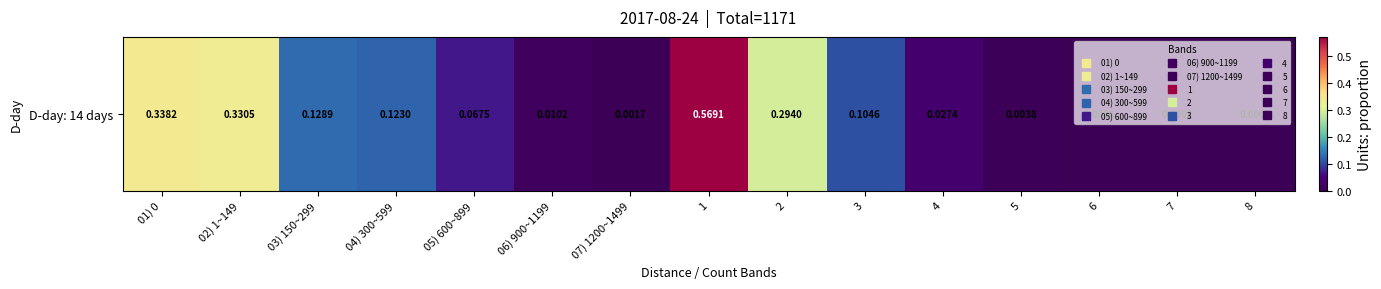

Reading right to left, list all the values displayed in this chart.

8=0.0	7=0.0	6=0.0	5=0.0	4=0.0	3=0.1	2=0.3	1=0.6	07) 1200~1499=0.0	06) 900~1199=0.0	05) 600~899=0.1	04) 300~599=0.1	03) 150~299=0.1	02) 1~149=0.3	01) 0=0.3